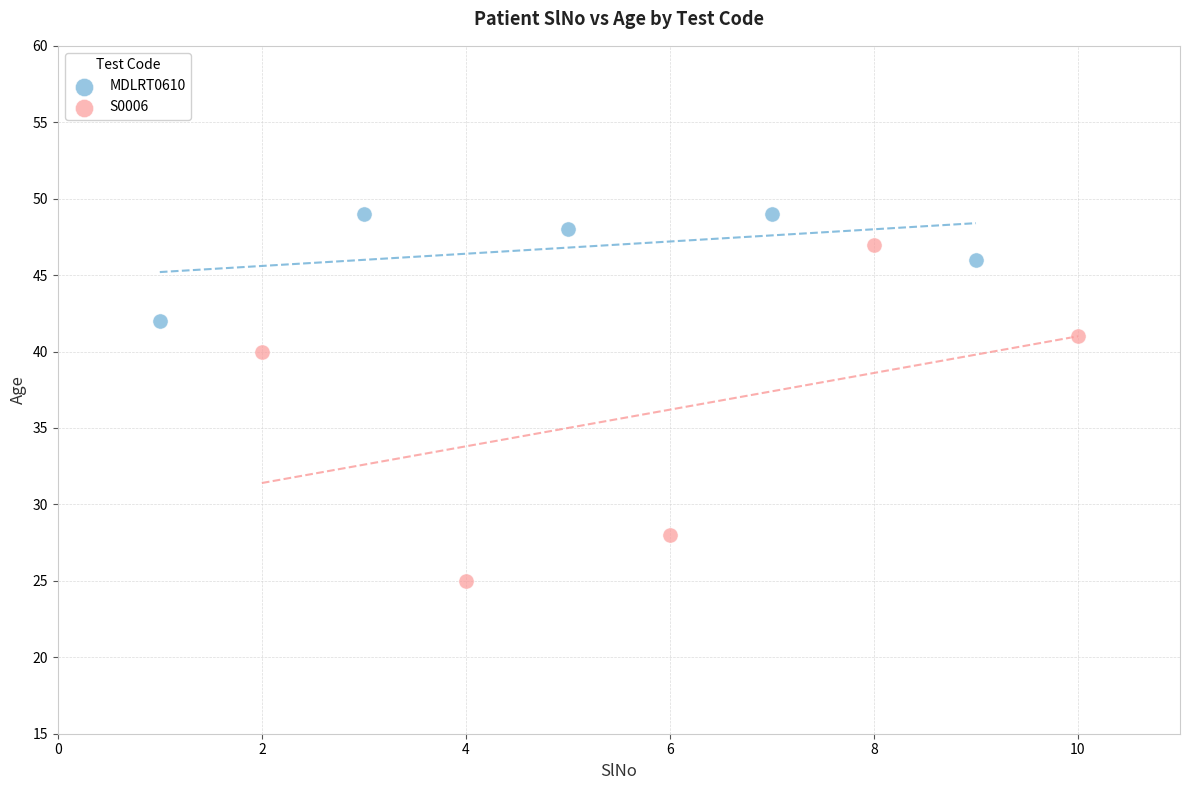

What are all the series names shown in the legend?

MDLRT0610, S0006